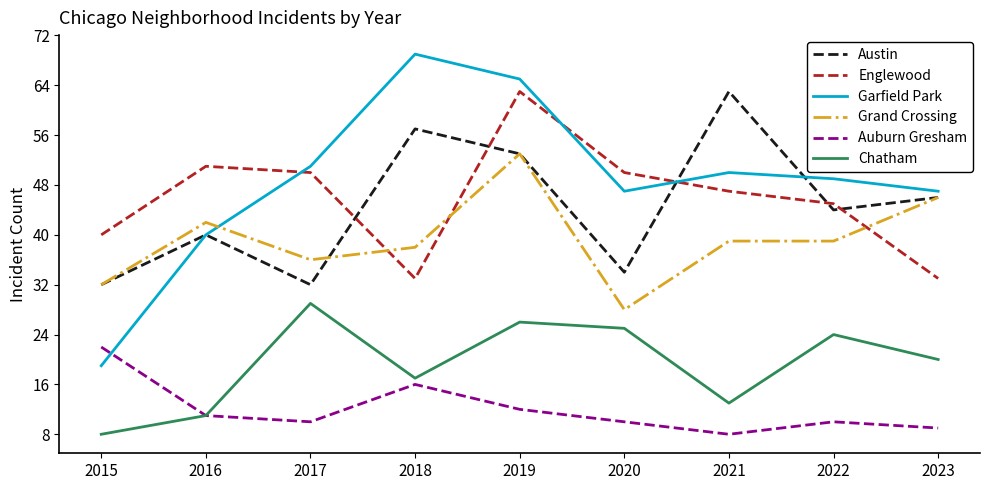

The Grand Crossing series shows 39 at 2022. True or false?

True